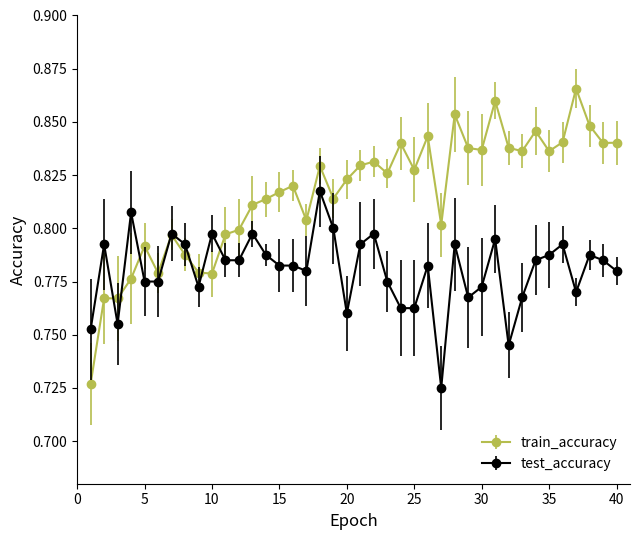

Which series has the largest total across all categories?

train_accuracy